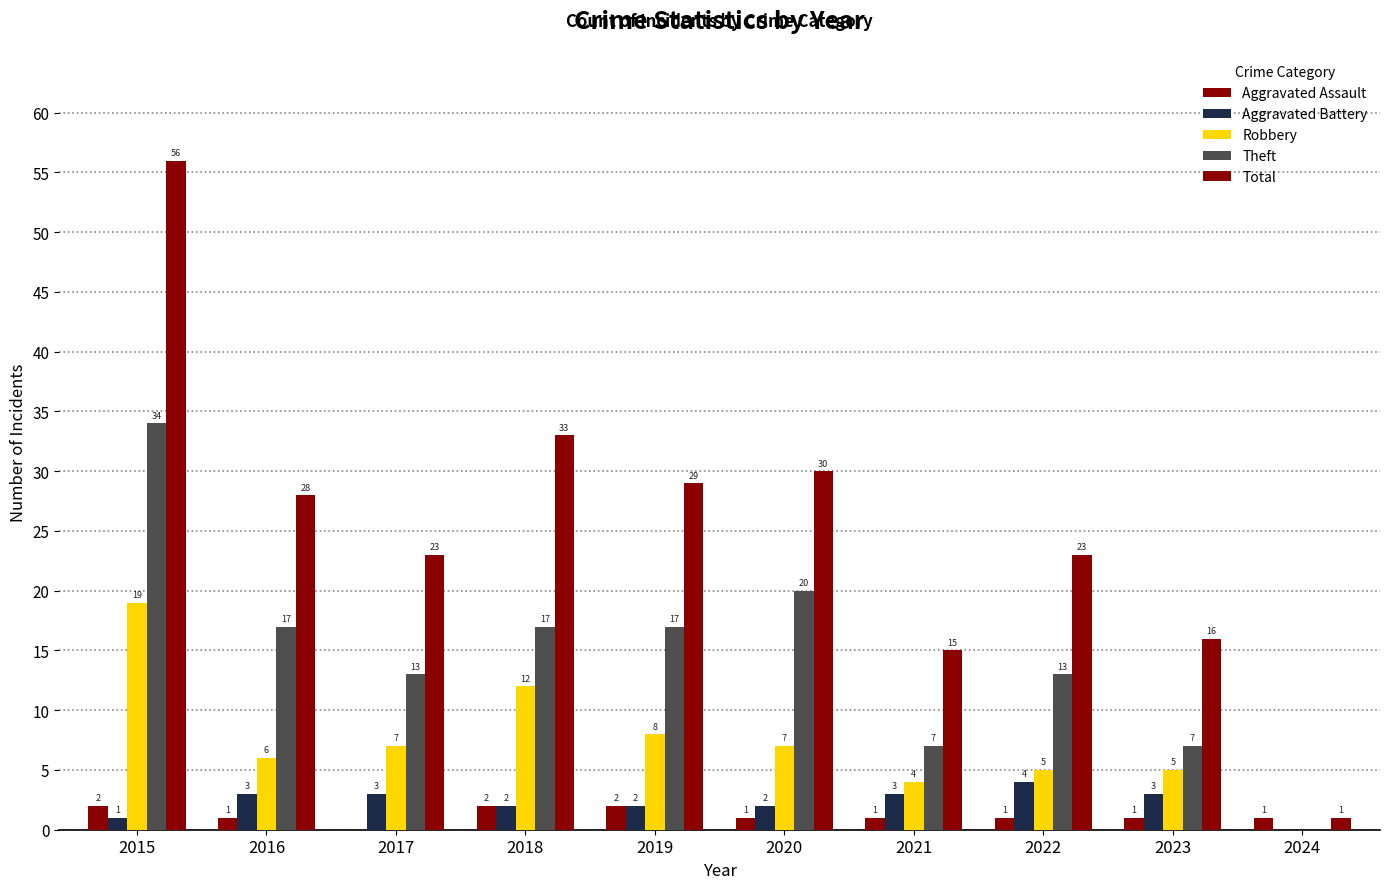

How many data points does each series have?

10